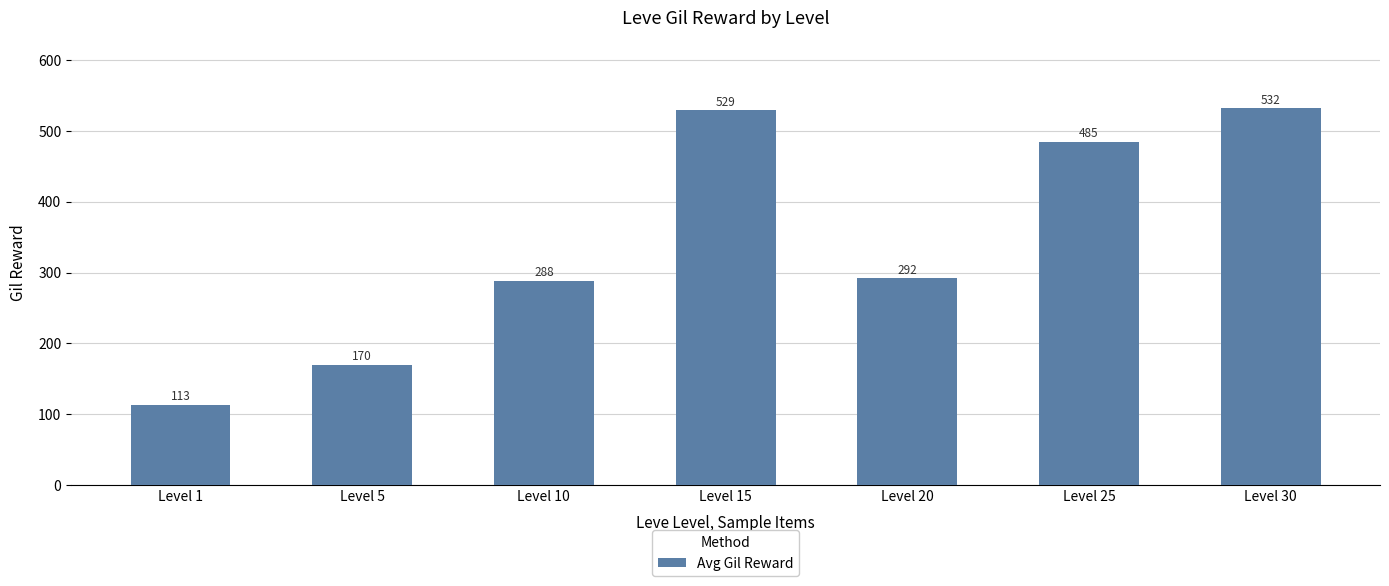

Reading left to right, what are all the values shown in this chart?

Level 1=113	Level 5=170	Level 10=288	Level 15=529	Level 20=292	Level 25=485	Level 30=532